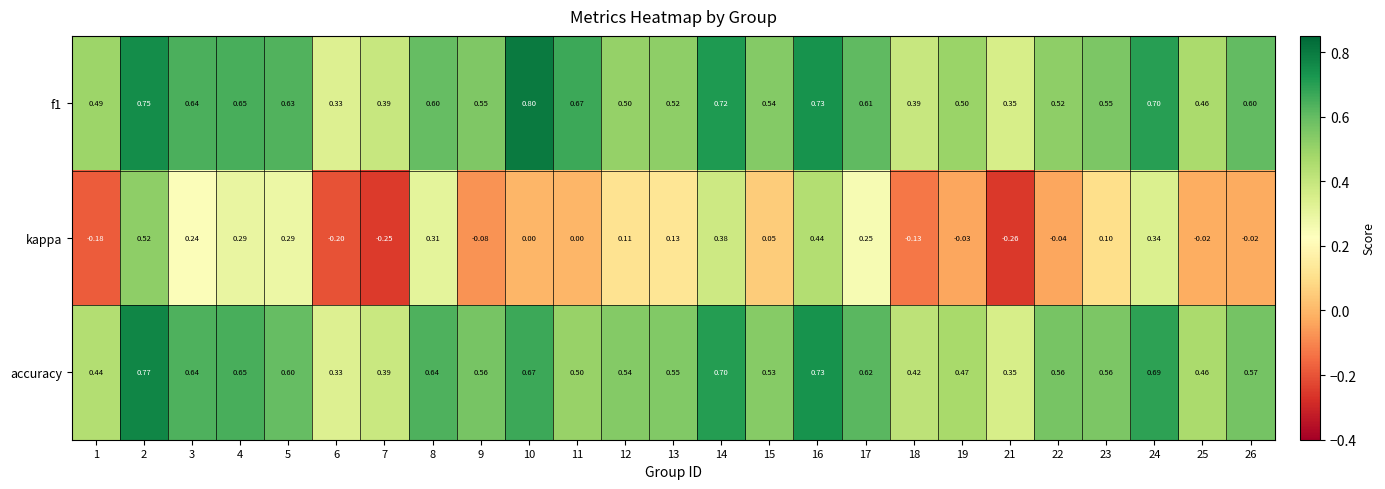

Which series has the widest spread of values?

kappa